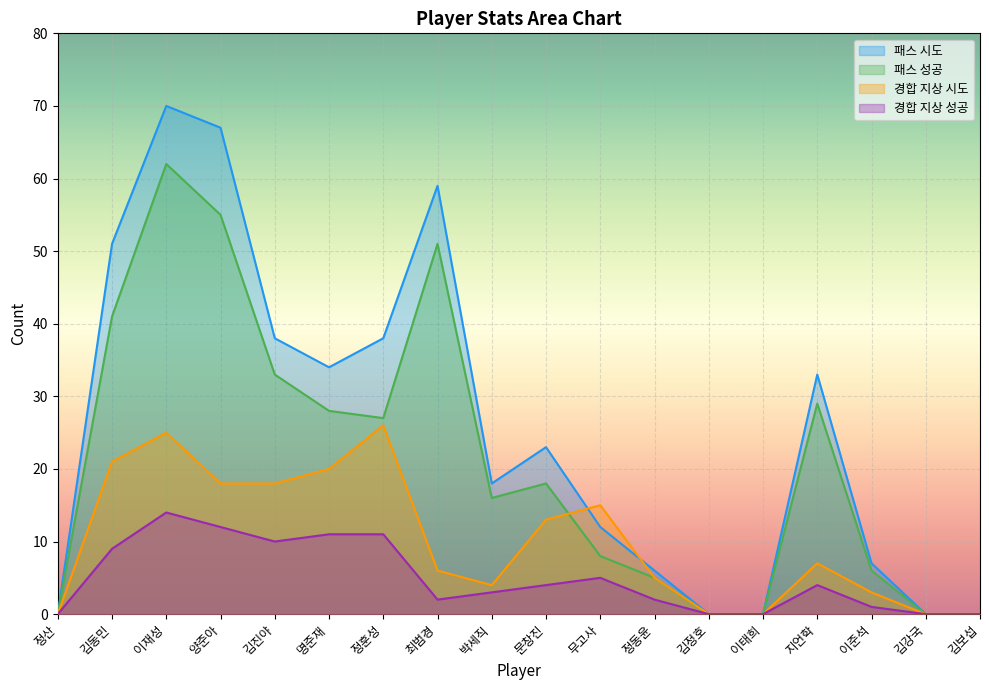

Between 김정호 and 지언학, which series saw the biggest shift?

패스 시도